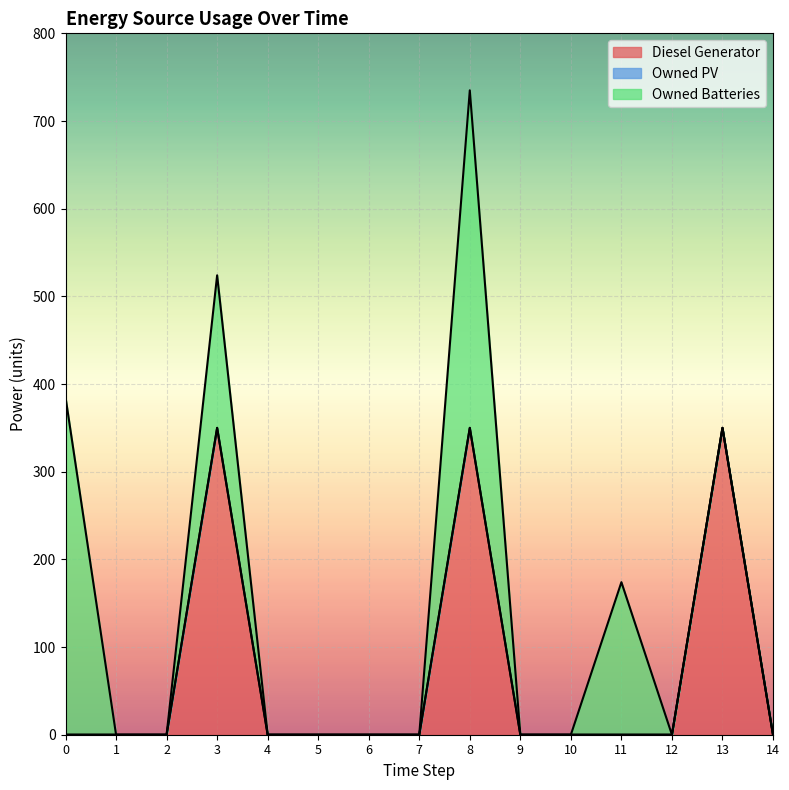

What is the average value of the Diesel Generator series?

70